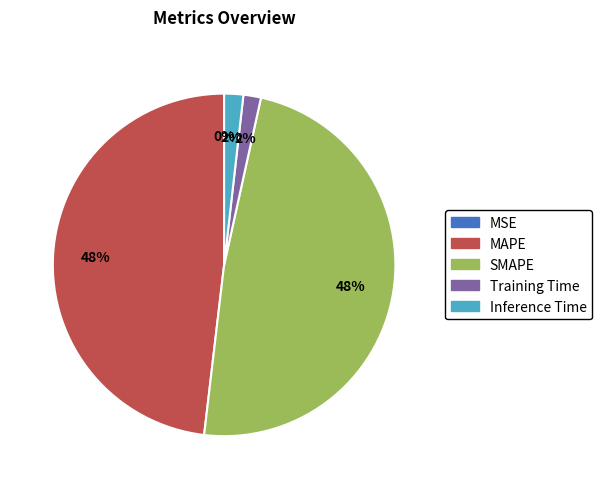

Which slice is the smallest?

MSE